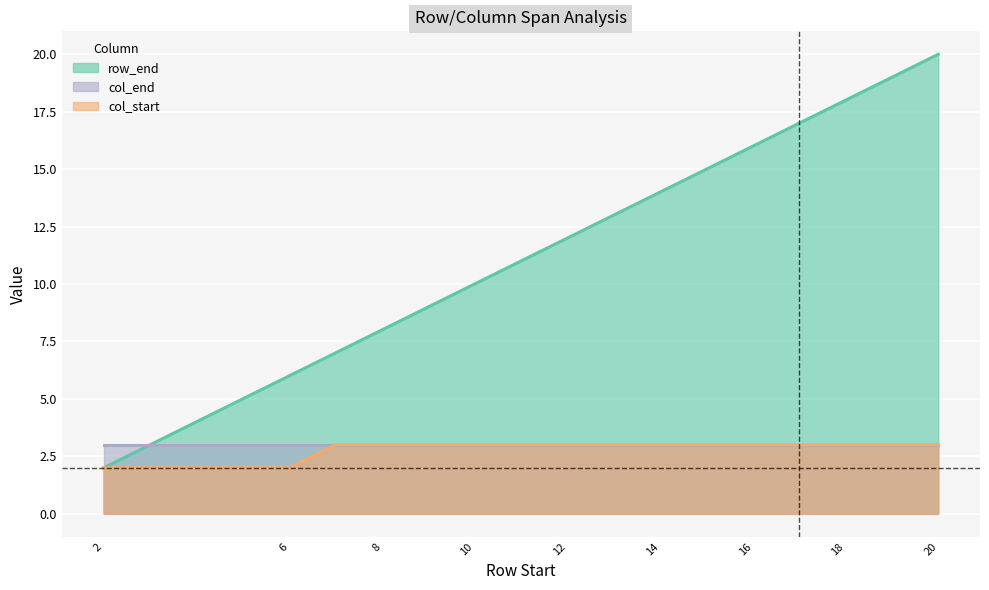

Which series has the widest spread of values?

row_end